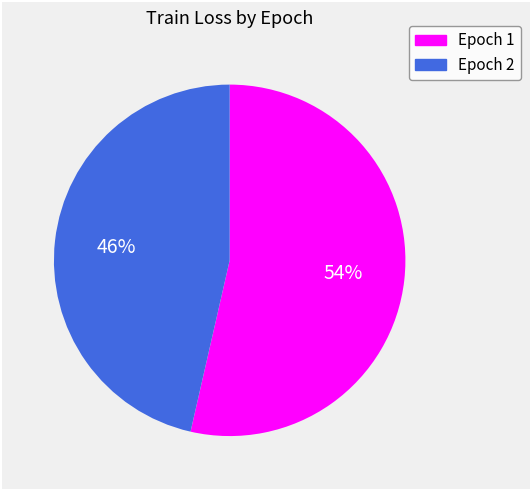

Count the number of slices in the pie.

2